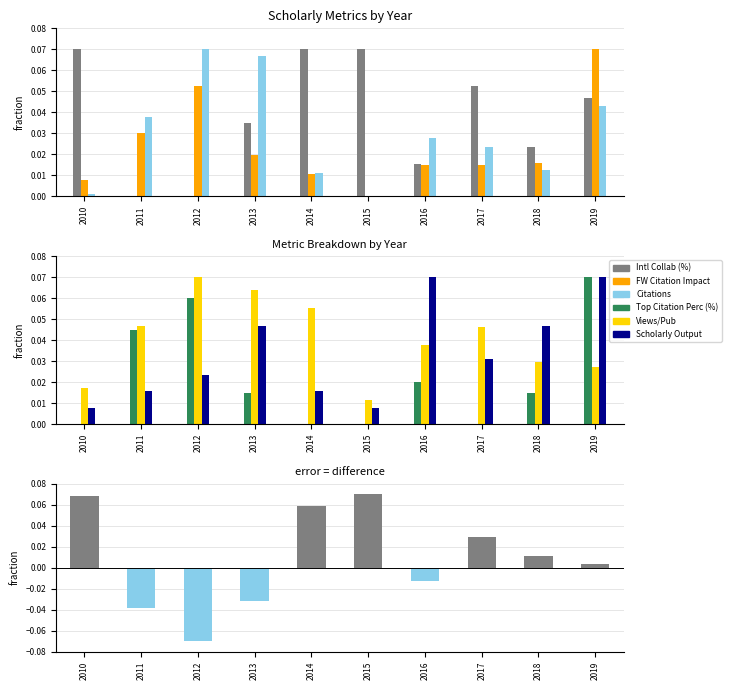

Reading right to left, list all the values displayed in this chart.

International Collaboration (%): 2019=0.0	2018=0.0	2017=0.1	2016=0.0	2015=0.1	2014=0.1	2013=0.0	2012=0.0	2011=0.0	2010=0.1
Field-Weighted Citation Impact: 2019=0.1	2018=0.0	2017=0.0	2016=0.0	2015=0.0	2014=0.0	2013=0.0	2012=0.1	2011=0.0	2010=0.0
Citations: 2019=0.0	2018=0.0	2017=0.0	2016=0.0	2015=0.0	2014=0.0	2013=0.1	2012=0.1	2011=0.0	2010=0.0
Outputs in Top Citation Percentiles (%): 2019=0.1	2018=0.0	2017=0.0	2016=0.0	2015=0.0	2014=0.0	2013=0.0	2012=0.1	2011=0.0	2010=0.0
Views per Publication: 2019=0.0	2018=0.0	2017=0.0	2016=0.0	2015=0.0	2014=0.1	2013=0.1	2012=0.1	2011=0.0	2010=0.0
Scholarly Output: 2019=0.1	2018=0.0	2017=0.0	2016=0.1	2015=0.0	2014=0.0	2013=0.0	2012=0.0	2011=0.0	2010=0.0